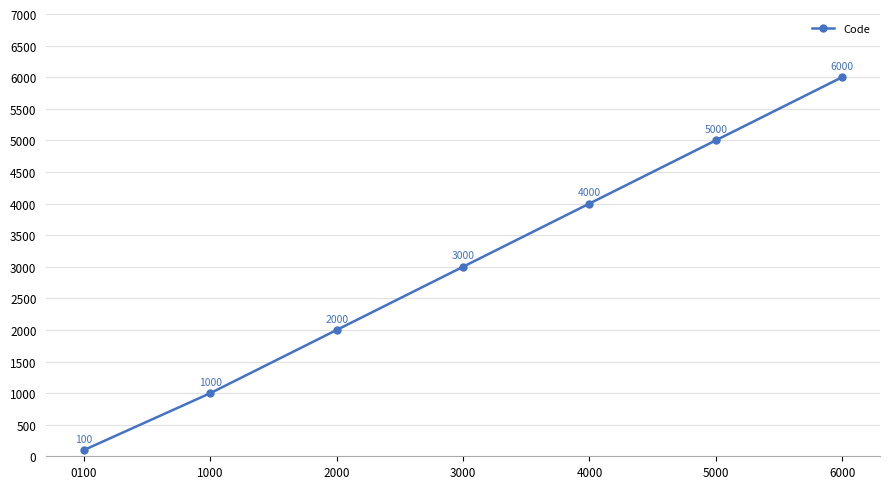

Which label corresponds to the smallest value in the chart?

0100